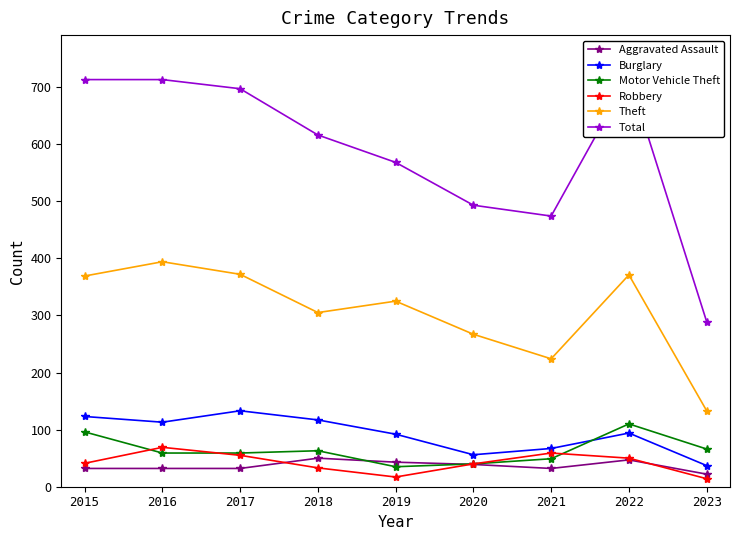

What are all the series names shown in the legend?

Aggravated Assault, Burglary, Motor Vehicle Theft, Robbery, Theft, Total